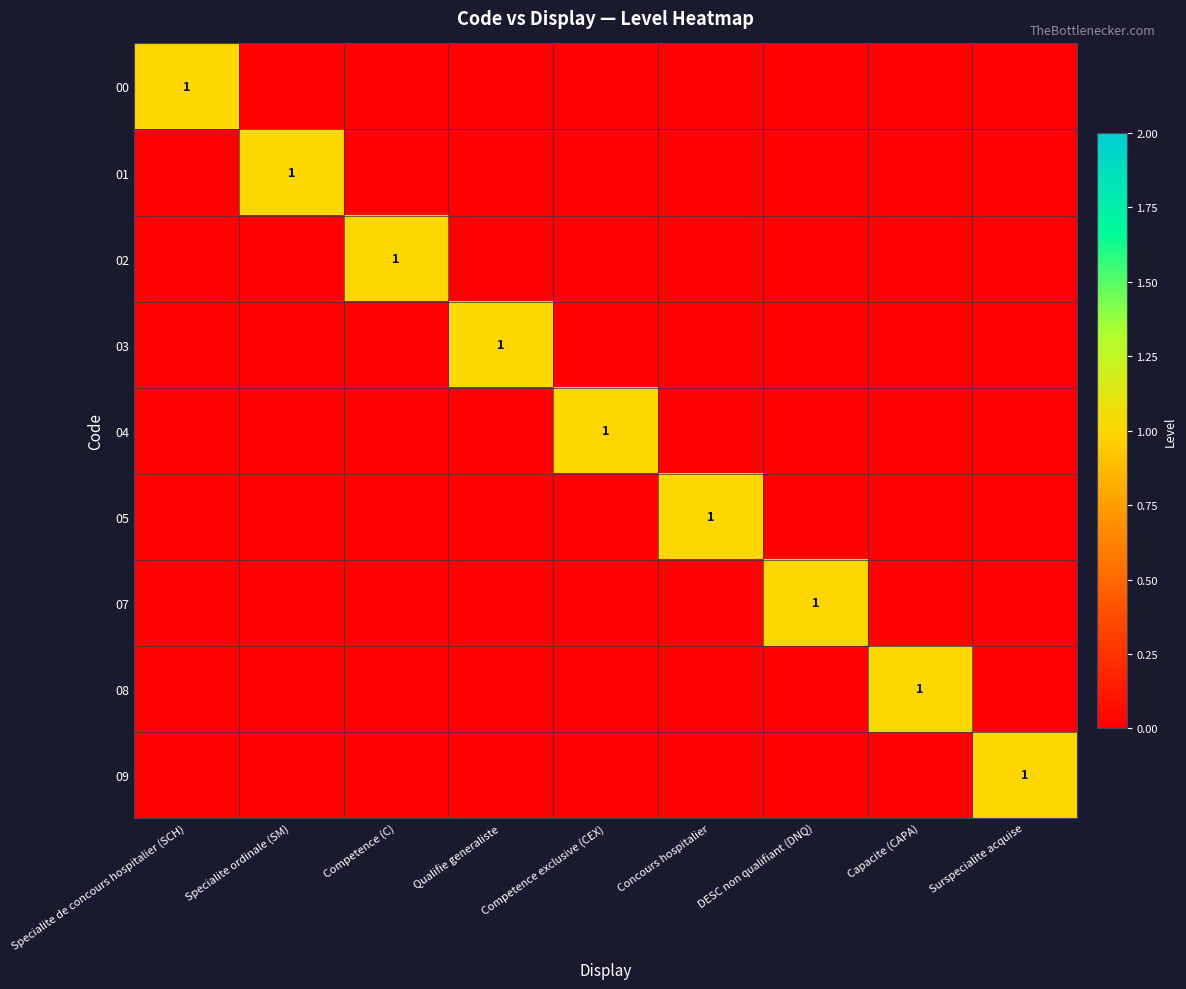

Which series has the largest total across all categories?

00